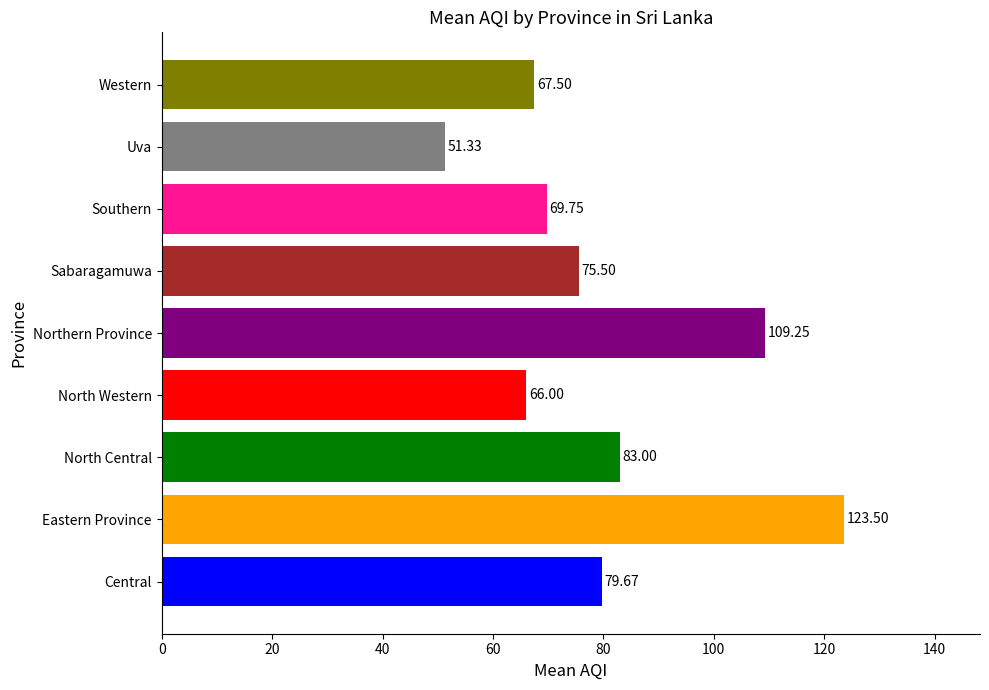

At which category does the chart reach its peak across all series?

Eastern Province